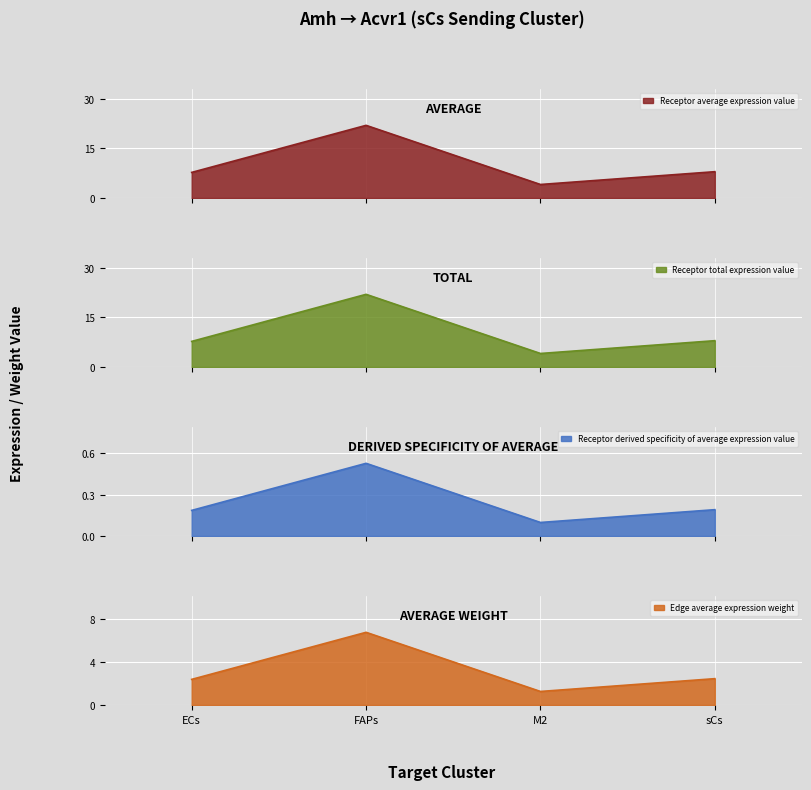

What is the total value across all series at sCs?

18.6